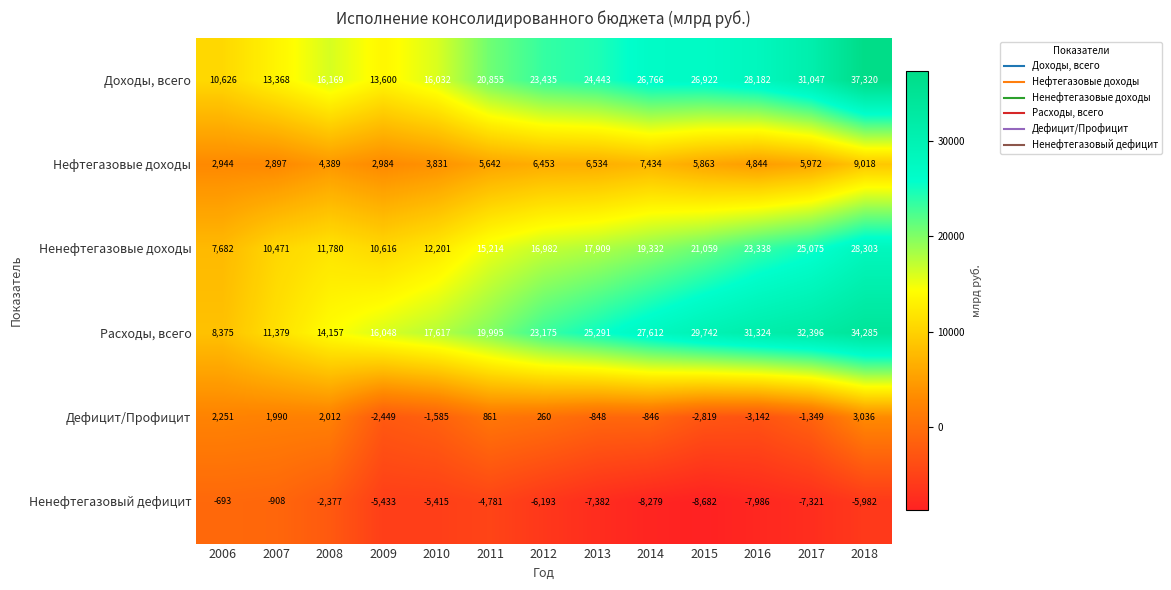

Where is Расходы, всего nearest to the value 21330?

2011